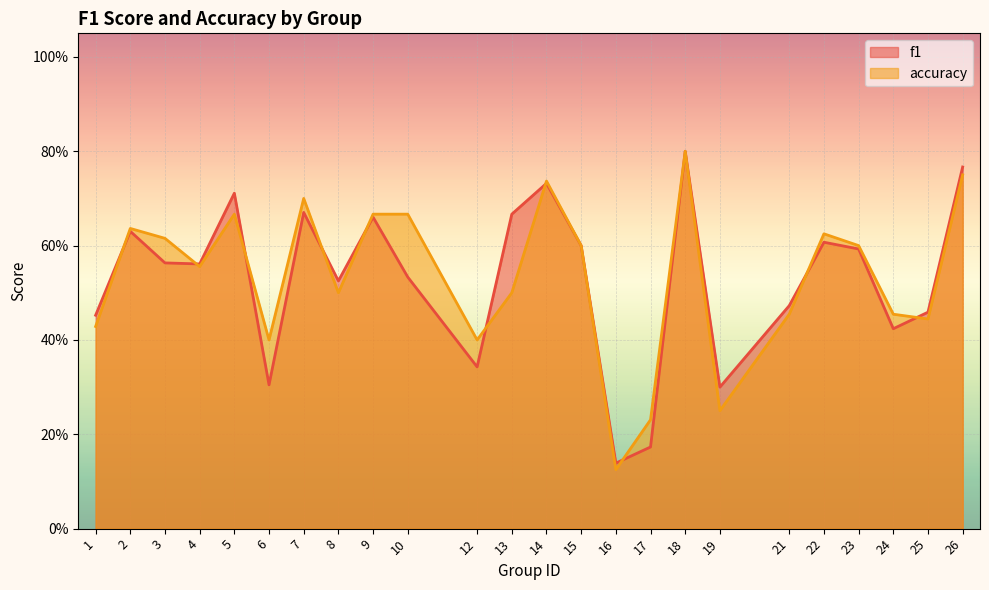

Which series ends up on top after the final intersection of f1 and accuracy?

f1